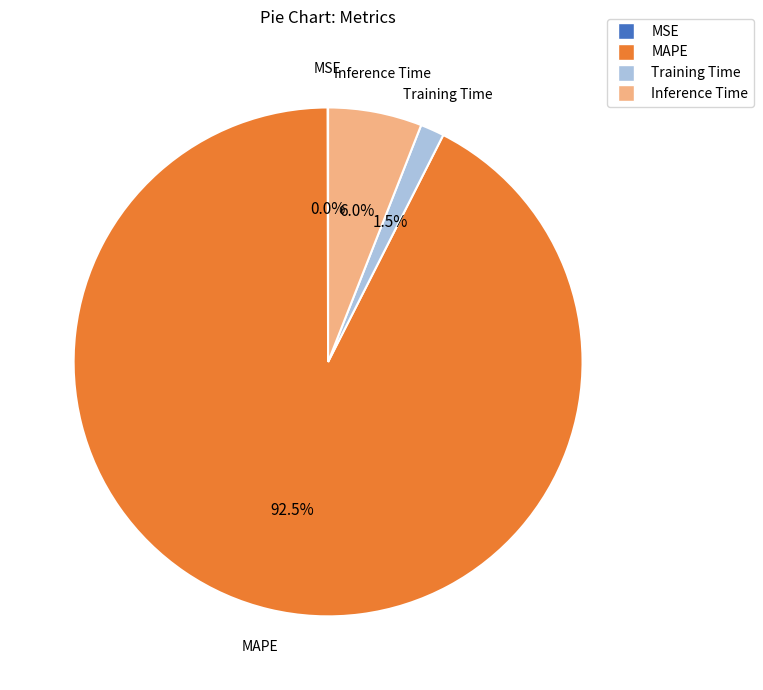

Which slice is the largest?

MAPE